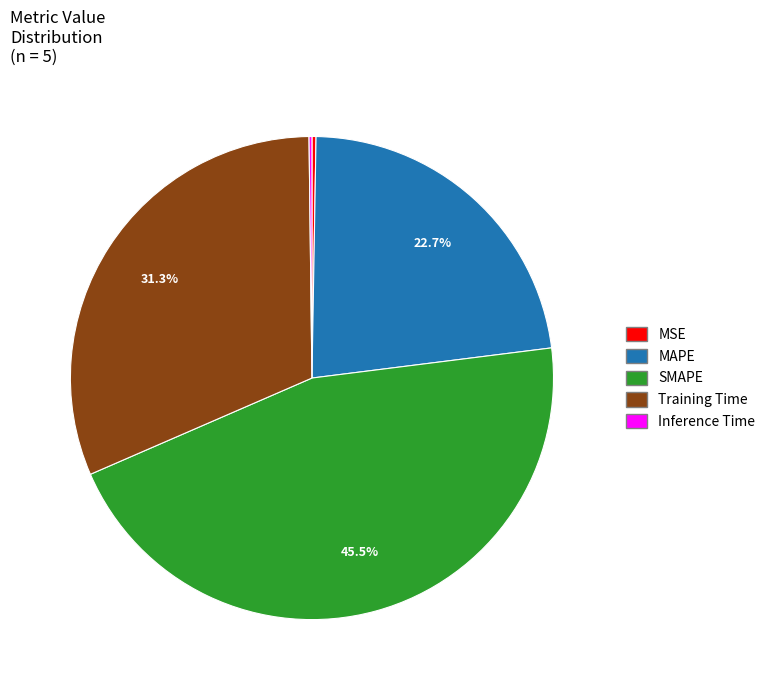

Which category has the biggest portion of the pie?

SMAPE